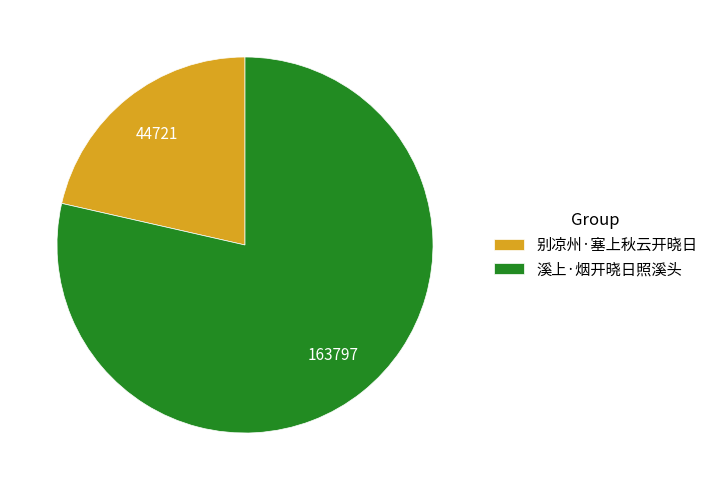

What is the largest slice in the pie chart?

溪上·烟开晓日照溪头